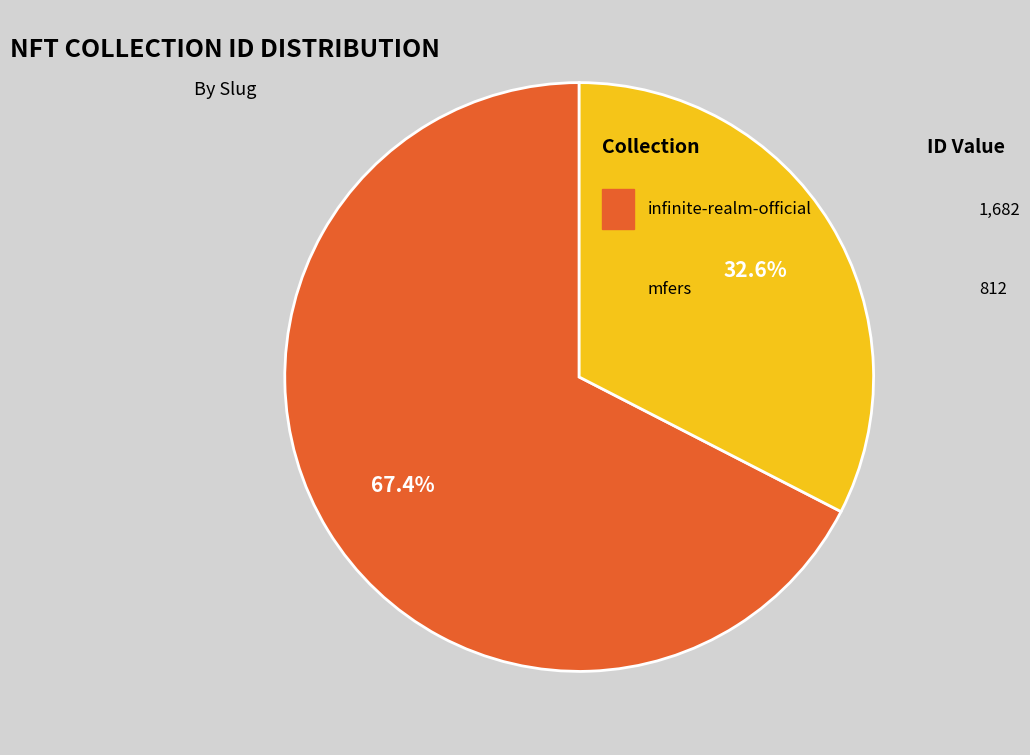

Count the number of slices in the pie.

2